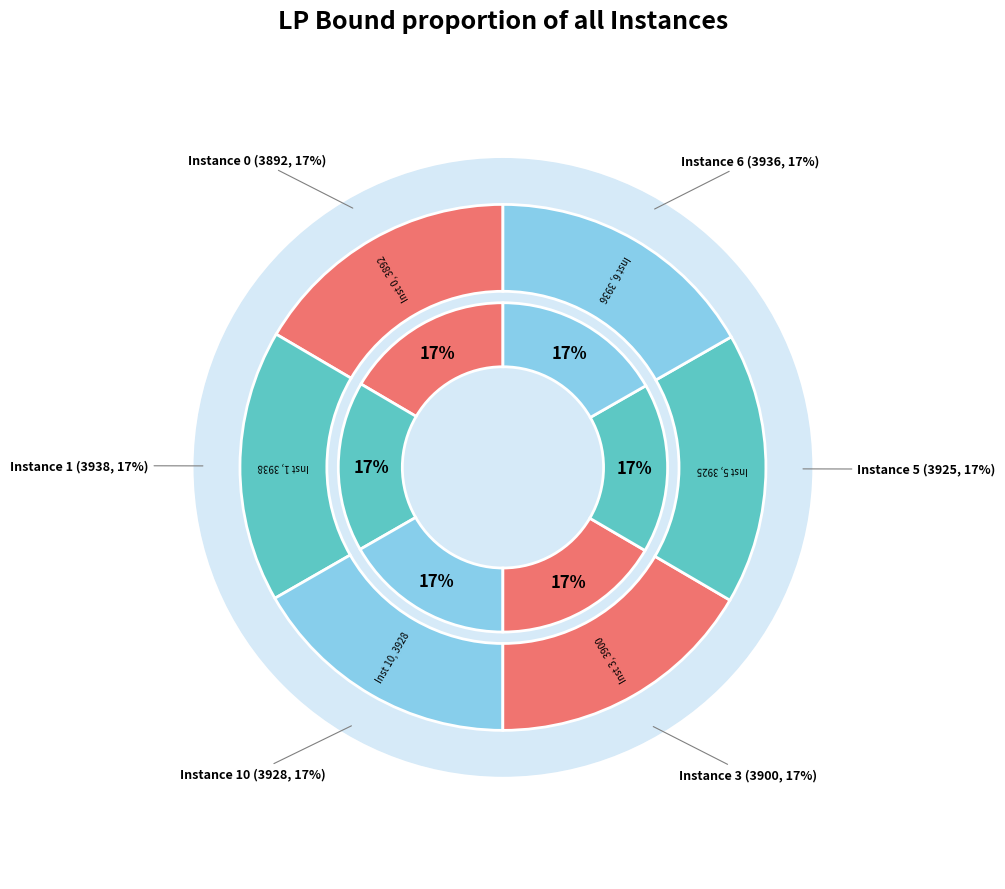

The 6 slice represents 28% of the pie. True or false?

False